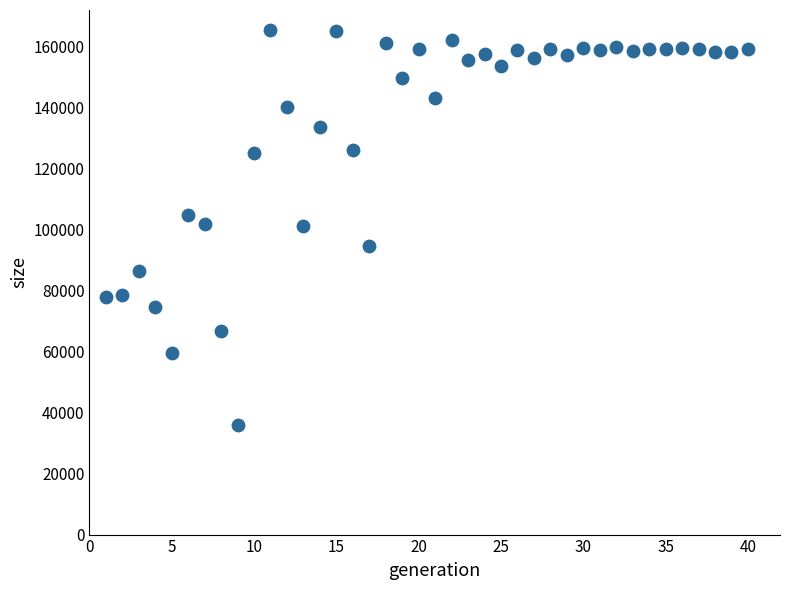

What is the range of Y values (max minus min)?

129506